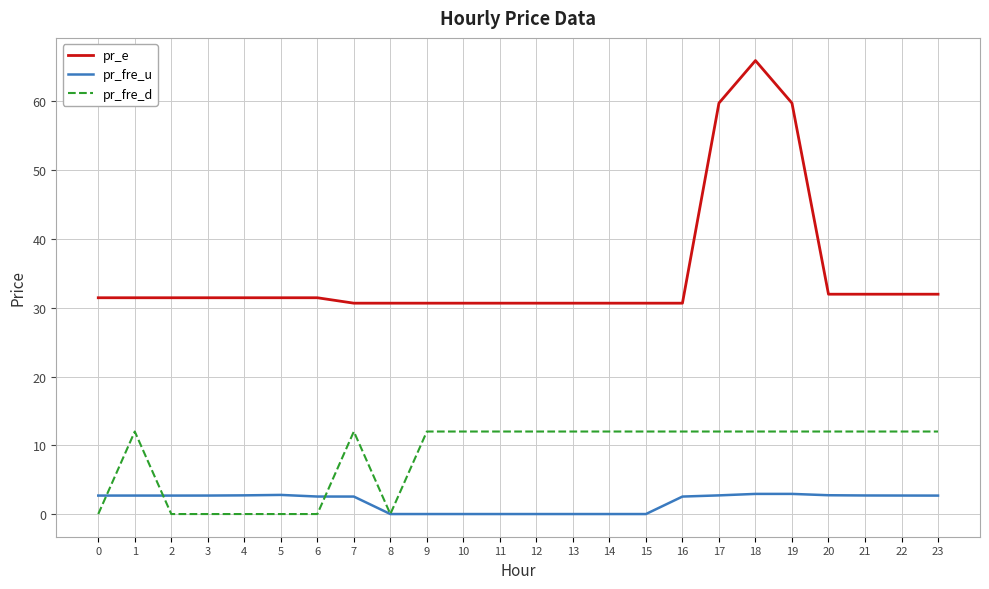

At which label does pr_e reach its peak?

18